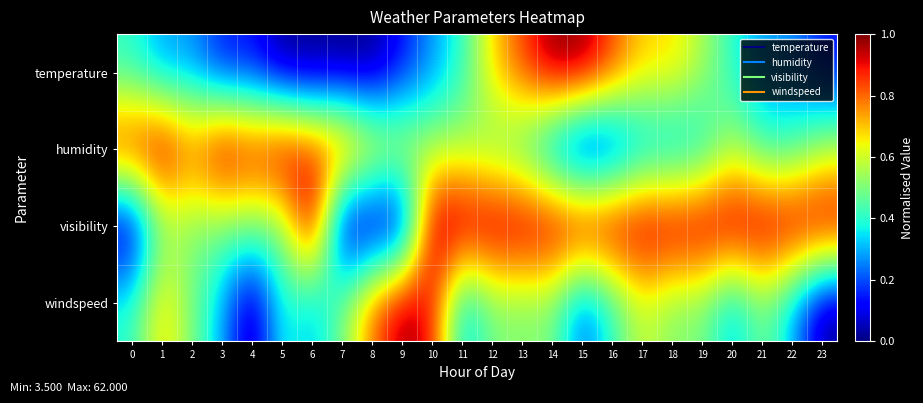

How many series are shown in this chart?

4